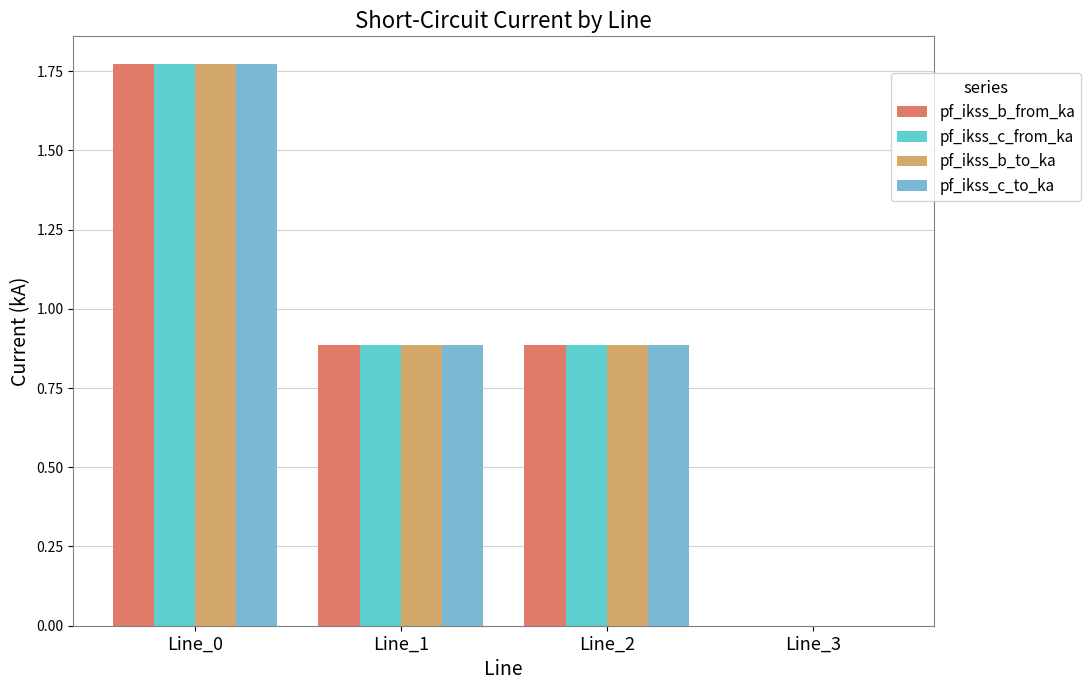

Which label corresponds to the largest value in the chart?

Line_0